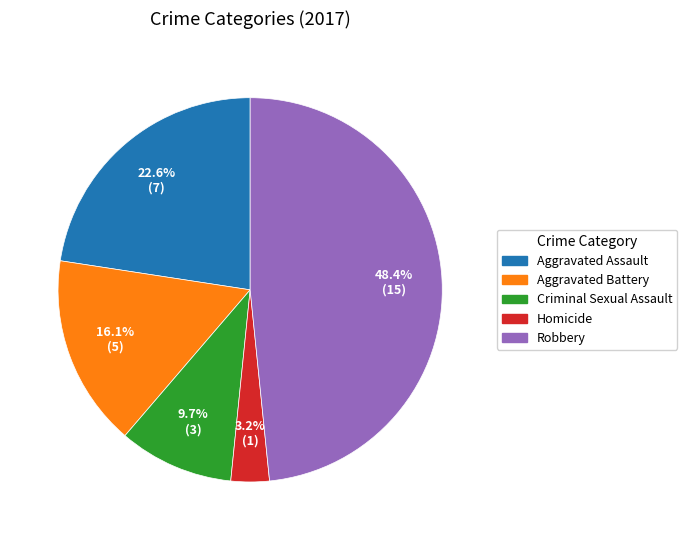

To the nearest percent, what portion does Criminal Sexual Assault represent?

10%